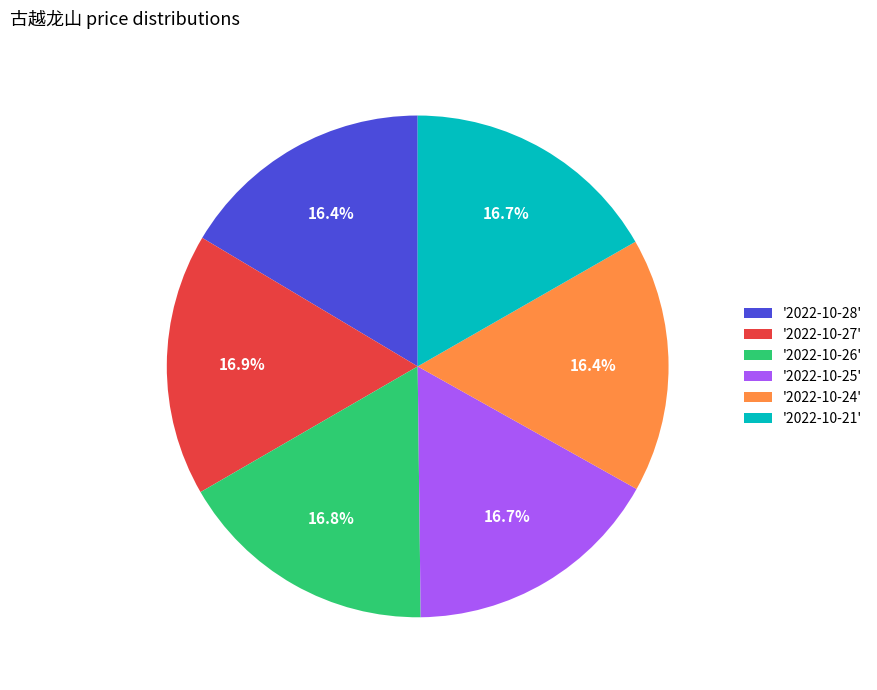

Approximately how many times larger is the value at '2022-10-27' compared to '2022-10-21'?

1.0